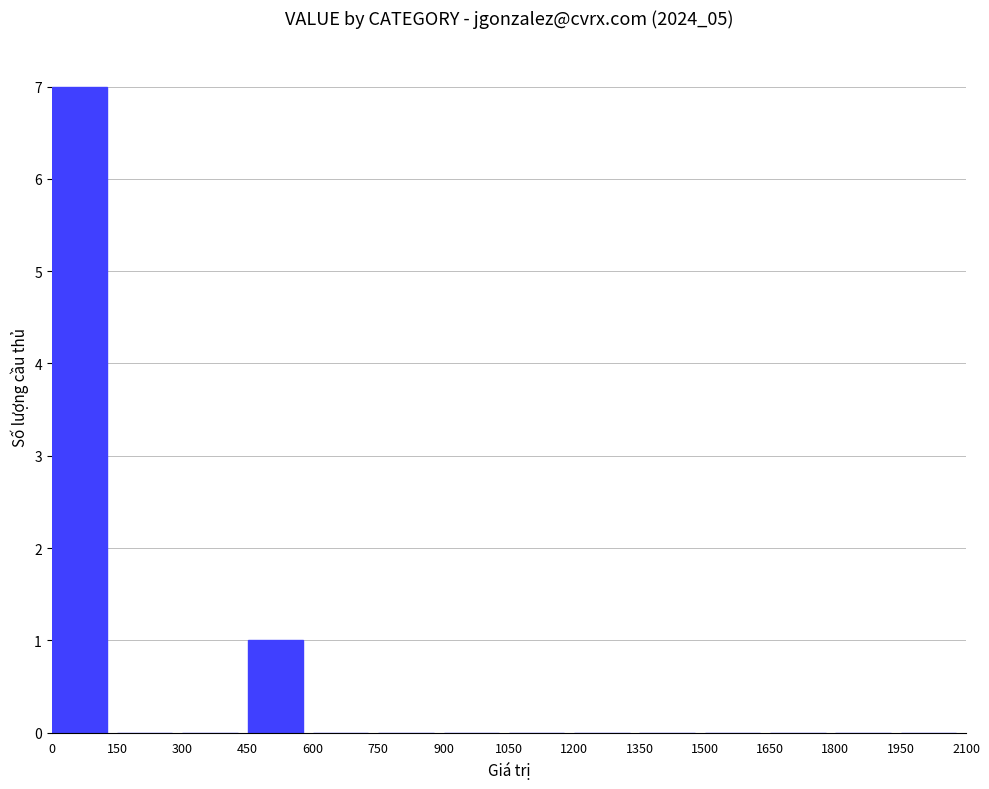

What is the sum of all values?

8